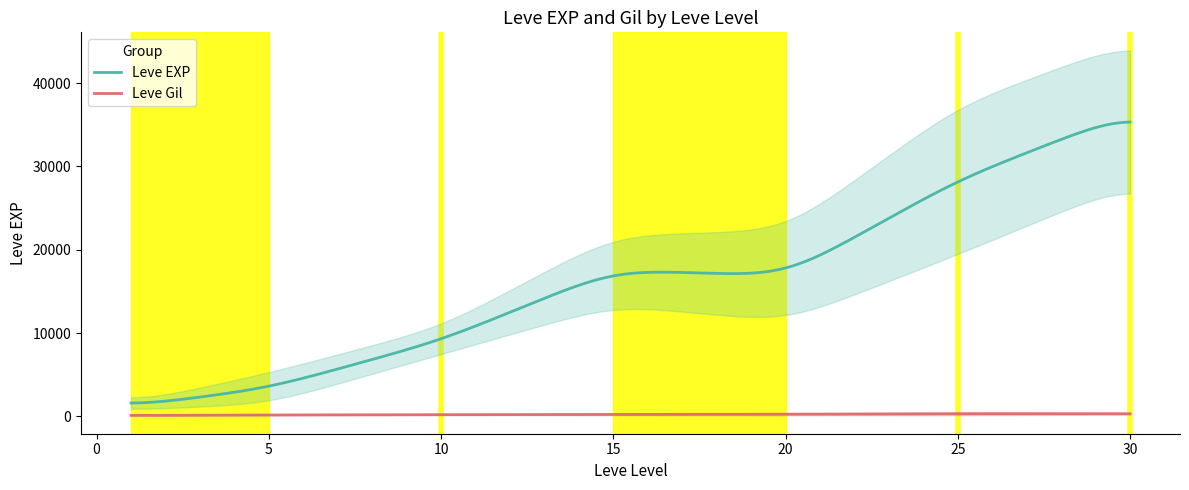

True or false: Leve EXP and Leve Gil intersect in this chart.

False